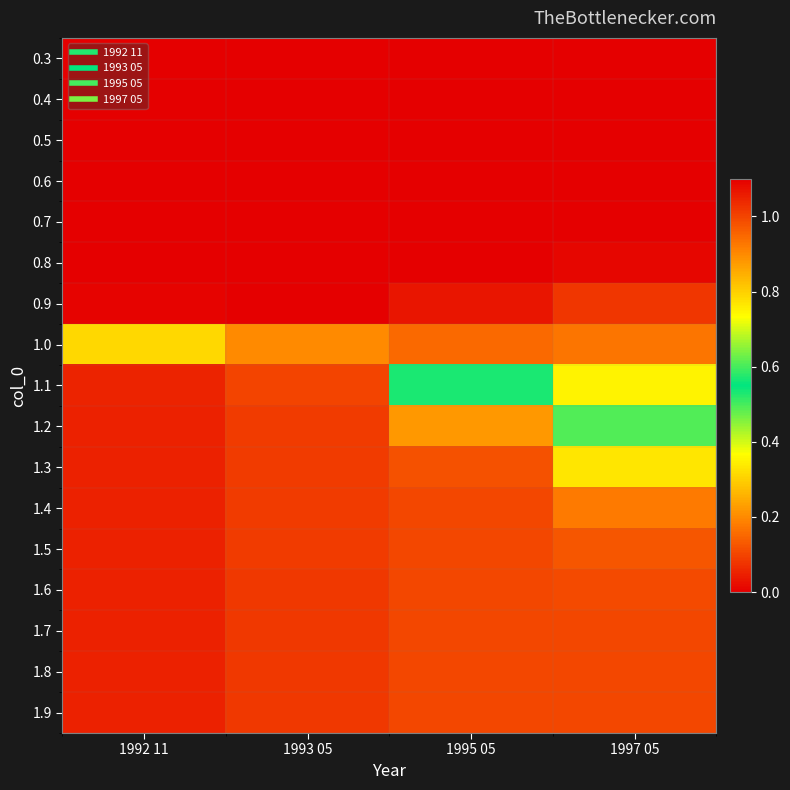

What is the greatest value displayed?

1.1